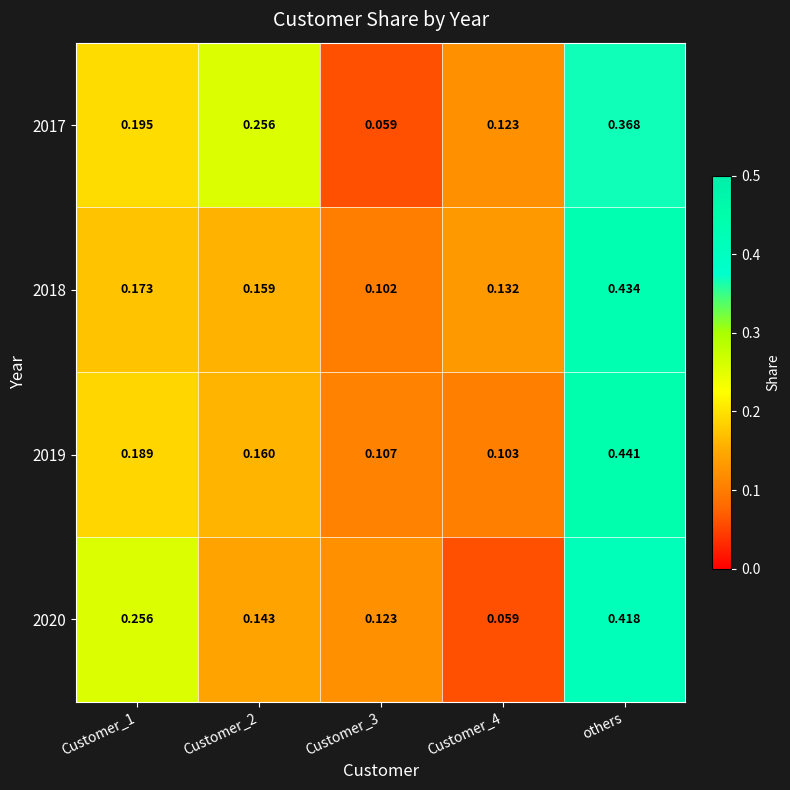

At which category is the sum across all series the highest?

others